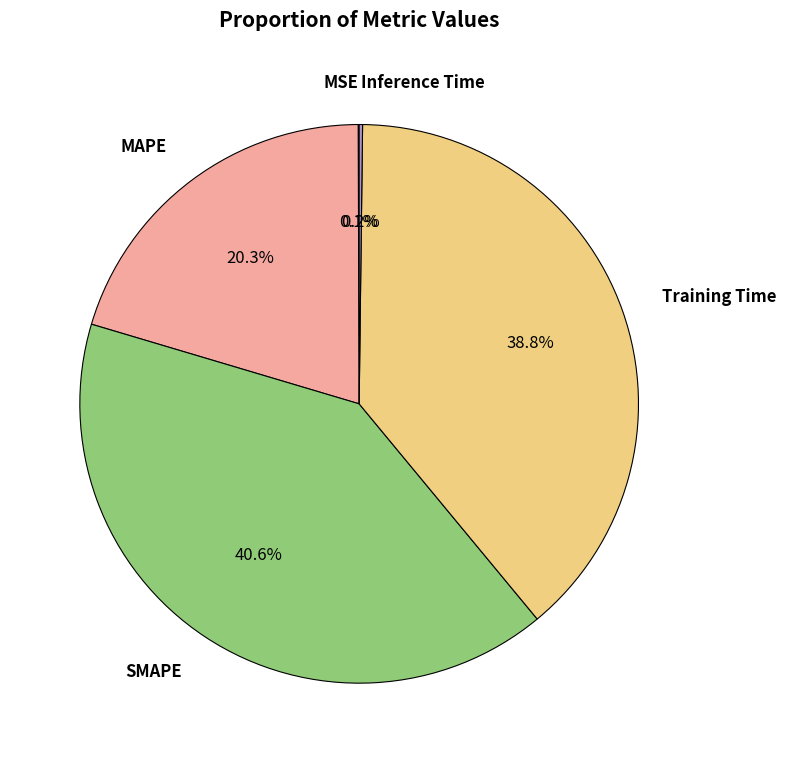

Does any single category account for the majority?

No